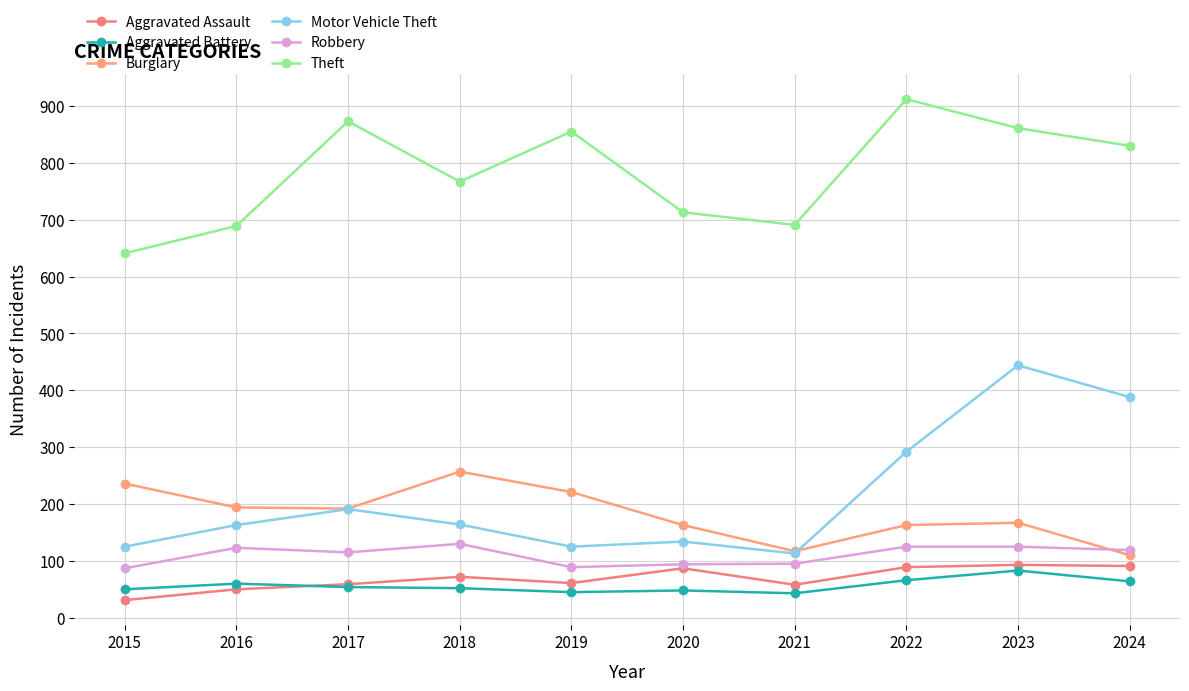

How many categories are shown in the chart?

10